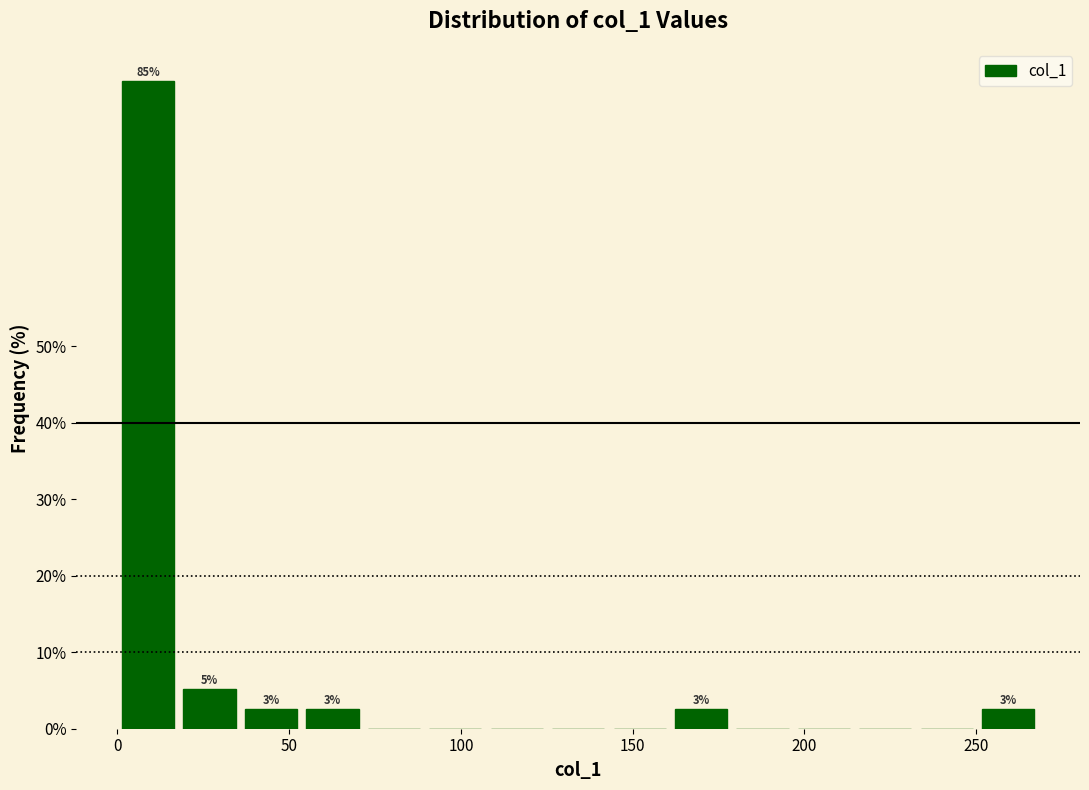

Read against the x-axis, roughly where is the centre of the tallest bar?

10